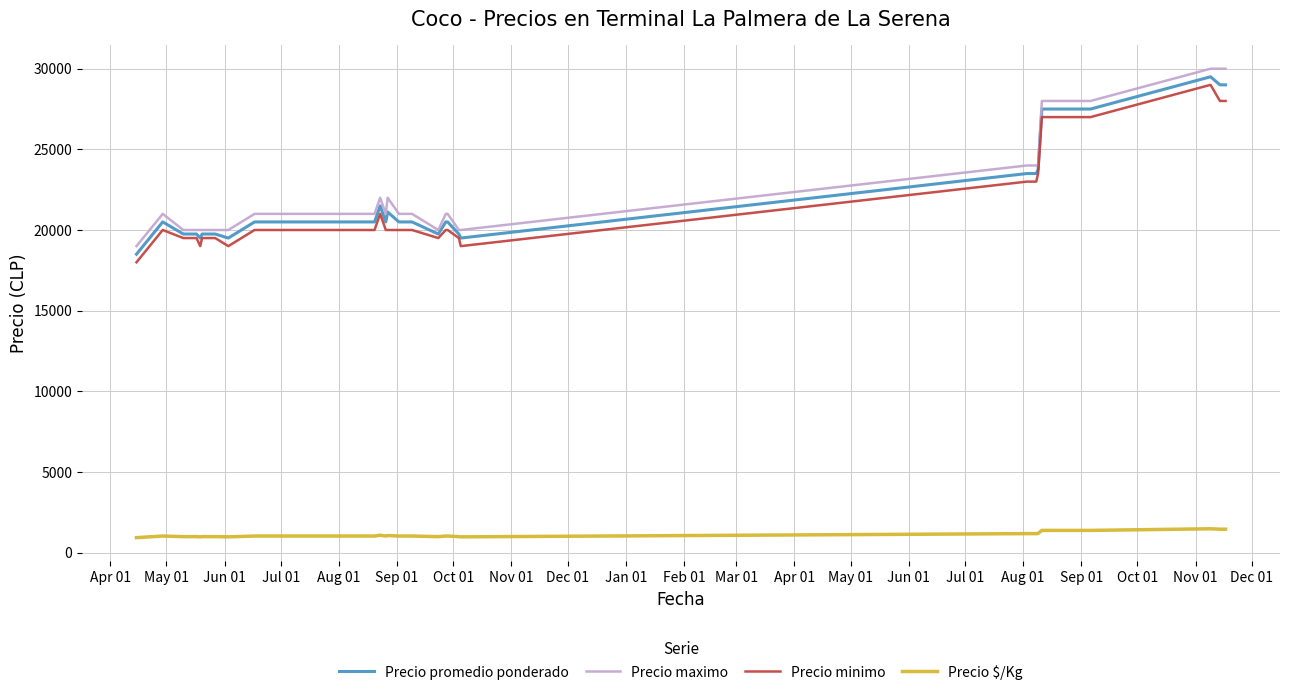

What is the minimum value for Precio maximo?

19000